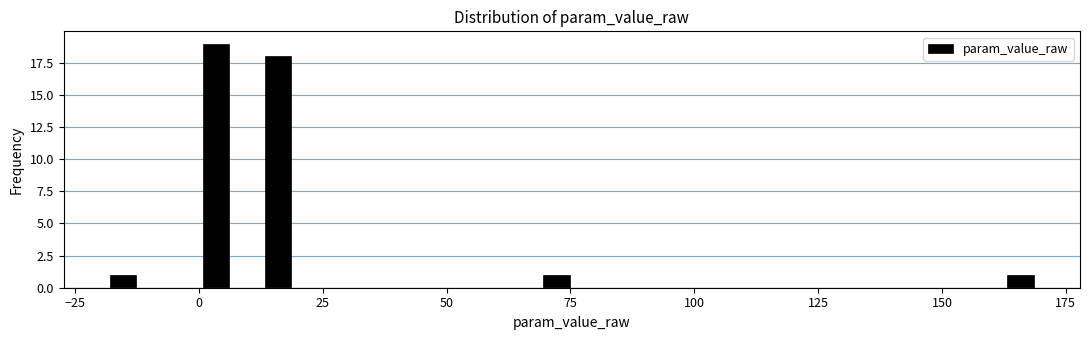

Read against the x-axis, roughly where is the centre of the tallest bar?

5